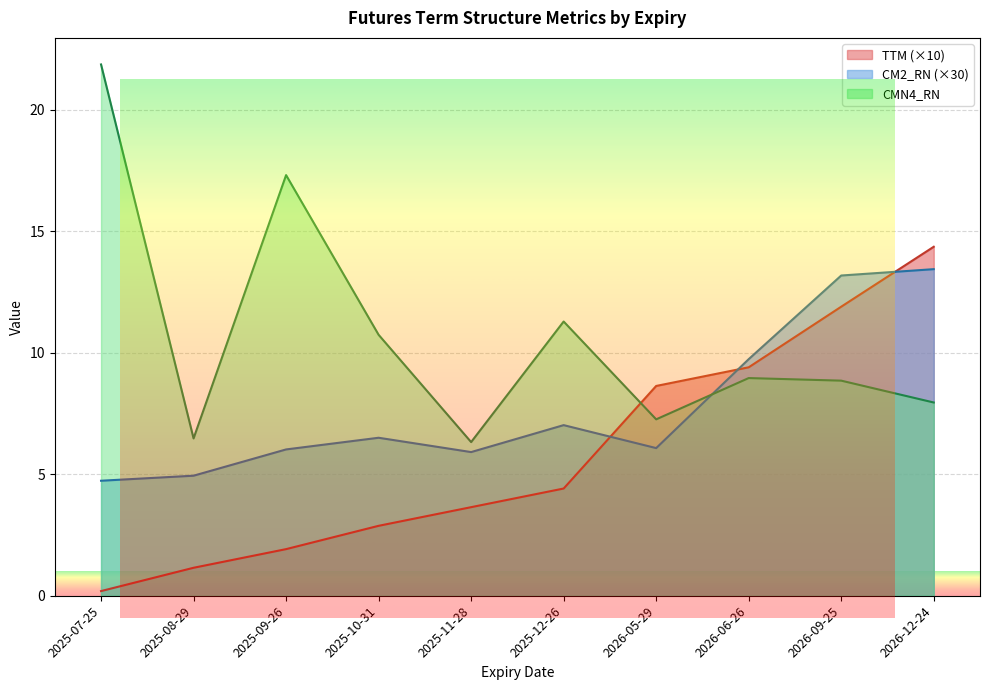

Between 2026-05-29 and 2026-06-26, which is larger?

2026-06-26